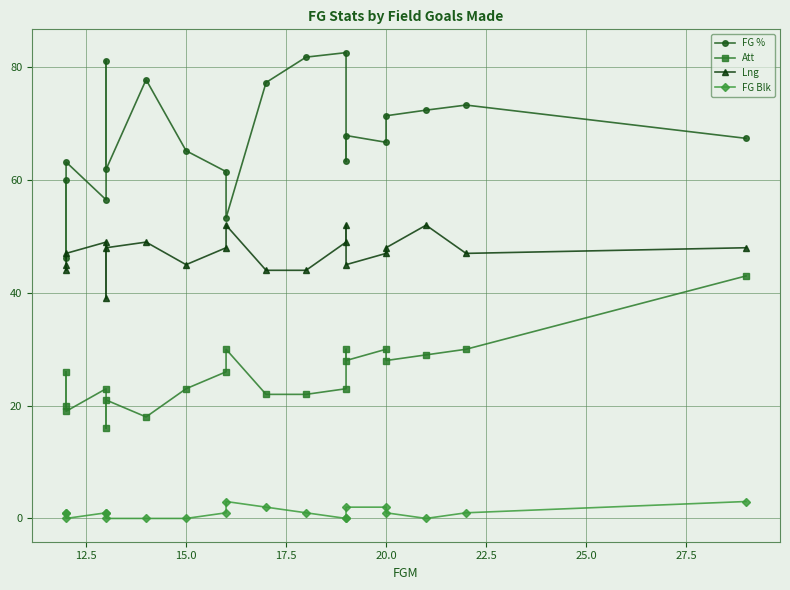

The FG Blk series shows 2.0 at 20.0. True or false?

True